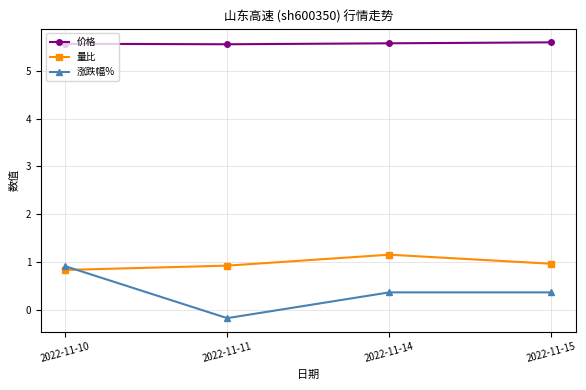

What is the value of the 价格 point at the 4th from the left?

5.6